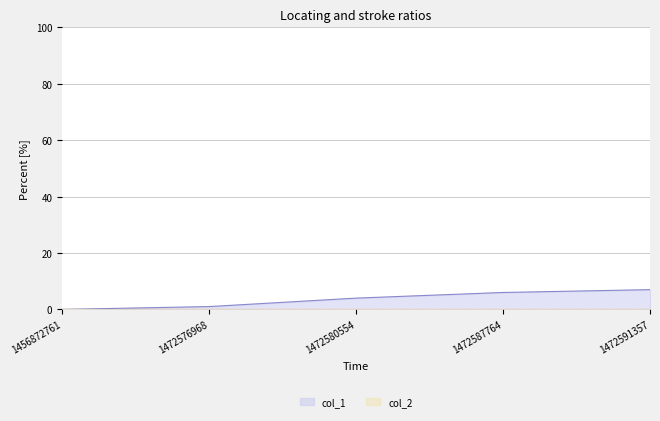

How many values are above zero?

4